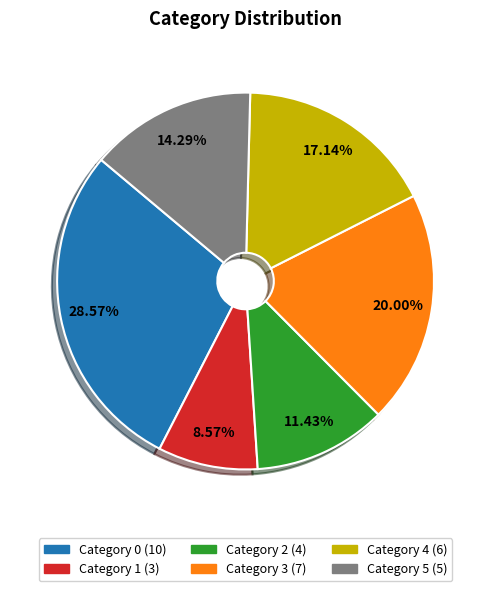

Does any single category account for the majority?

No